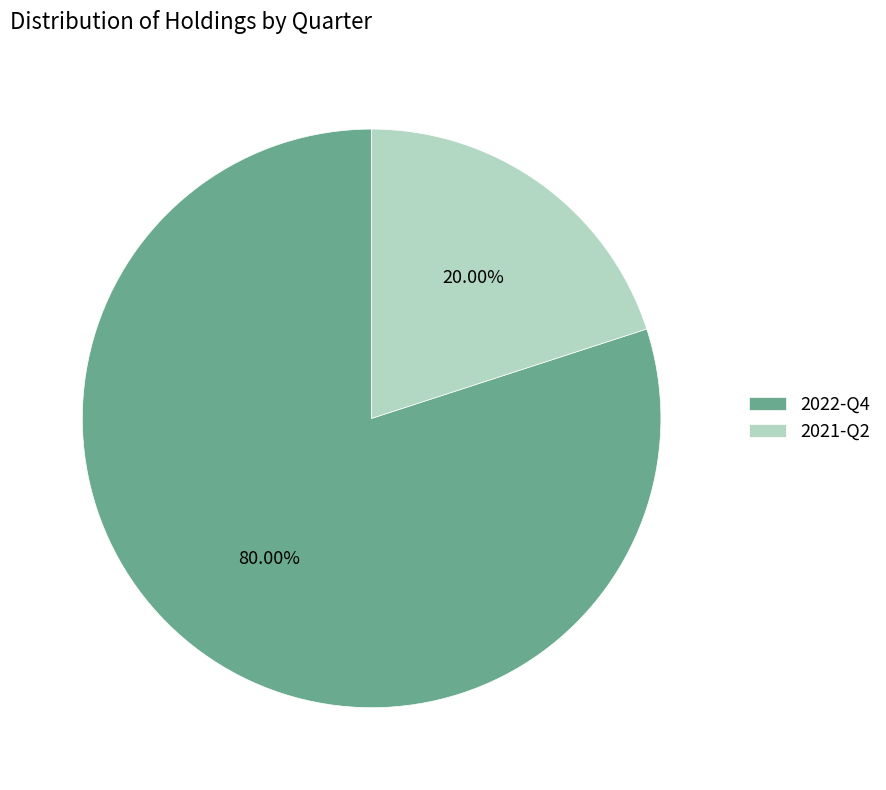

Which category has the smallest portion of the pie?

2021-Q2